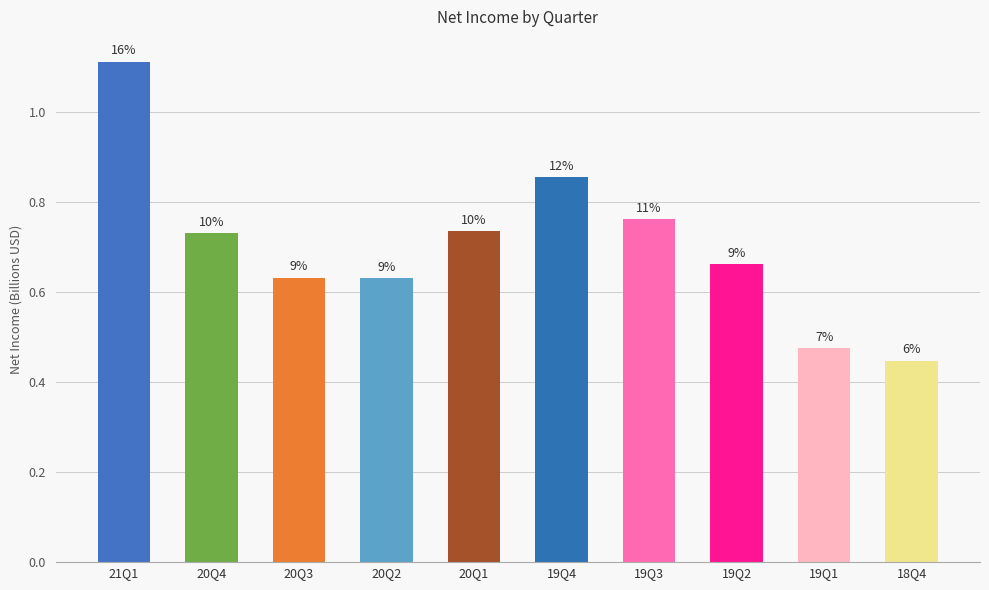

Reading left to right, what are all the values shown in this chart?

21Q1=1.1	20Q4=0.7	20Q3=0.6	20Q2=0.6	20Q1=0.7	19Q4=0.9	19Q3=0.8	19Q2=0.7	19Q1=0.5	18Q4=0.4